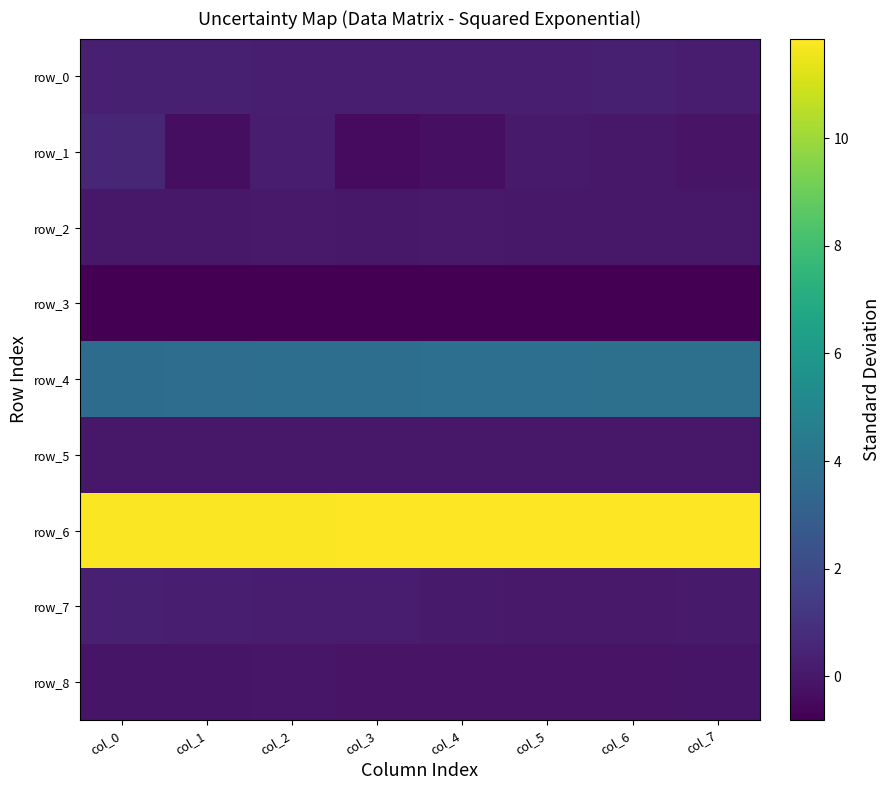

What is the sum of the row_4 values at col_4 and col_3?

7.6